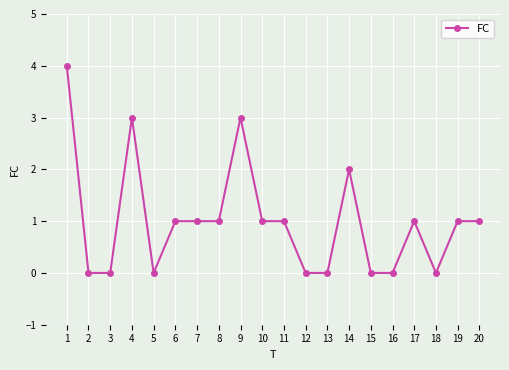

True or false: the data has more than 0 interior local peaks.

True